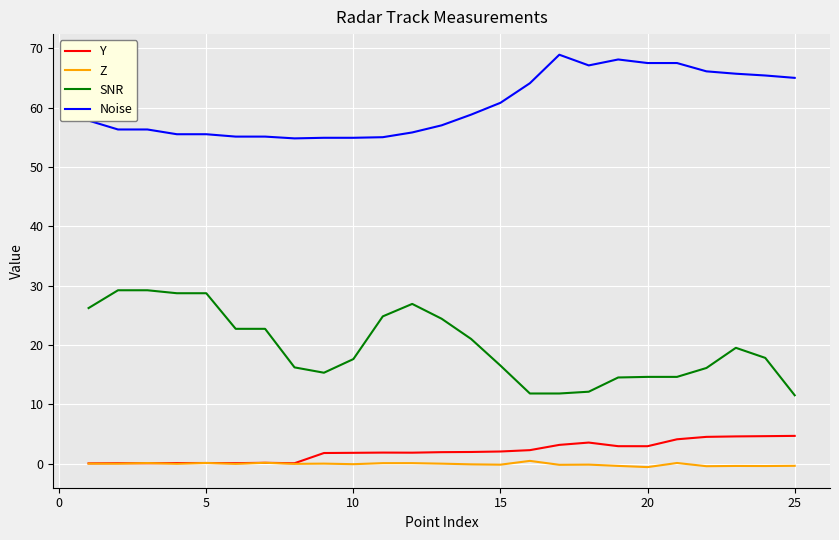

What is the sum of all SNR values?

494.4